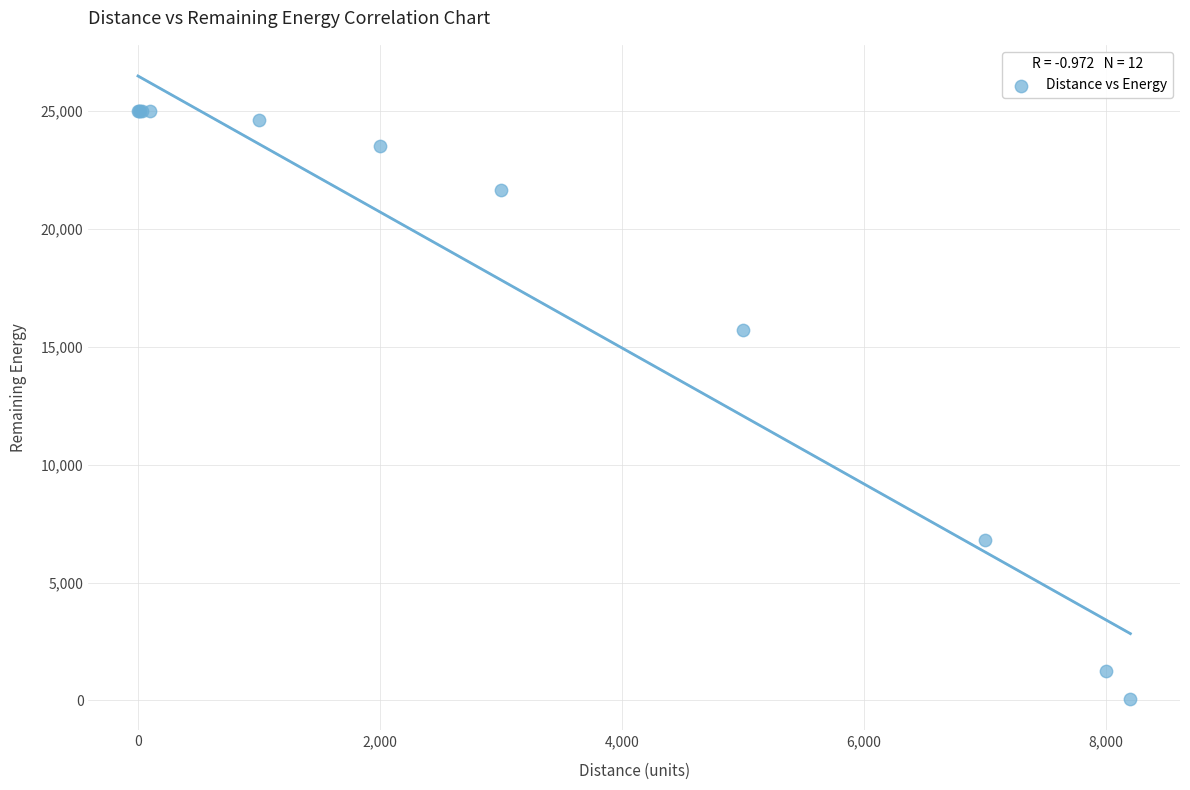

What Y value in the scatter plot is closest to 12528?

15726.4